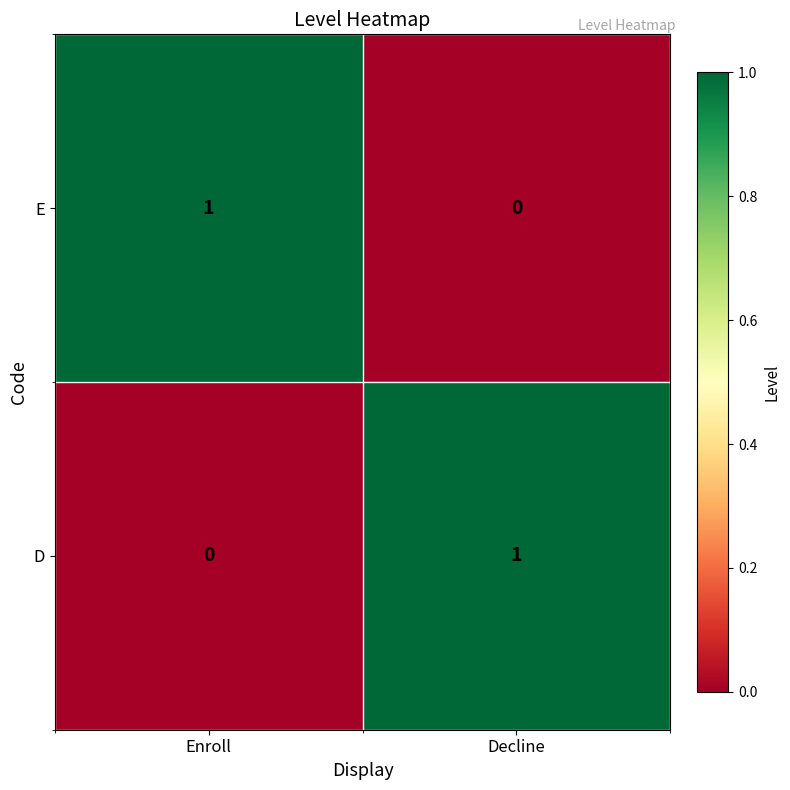

Reading right to left, list all the values displayed in this chart.

E: 0	1
D: 1	0